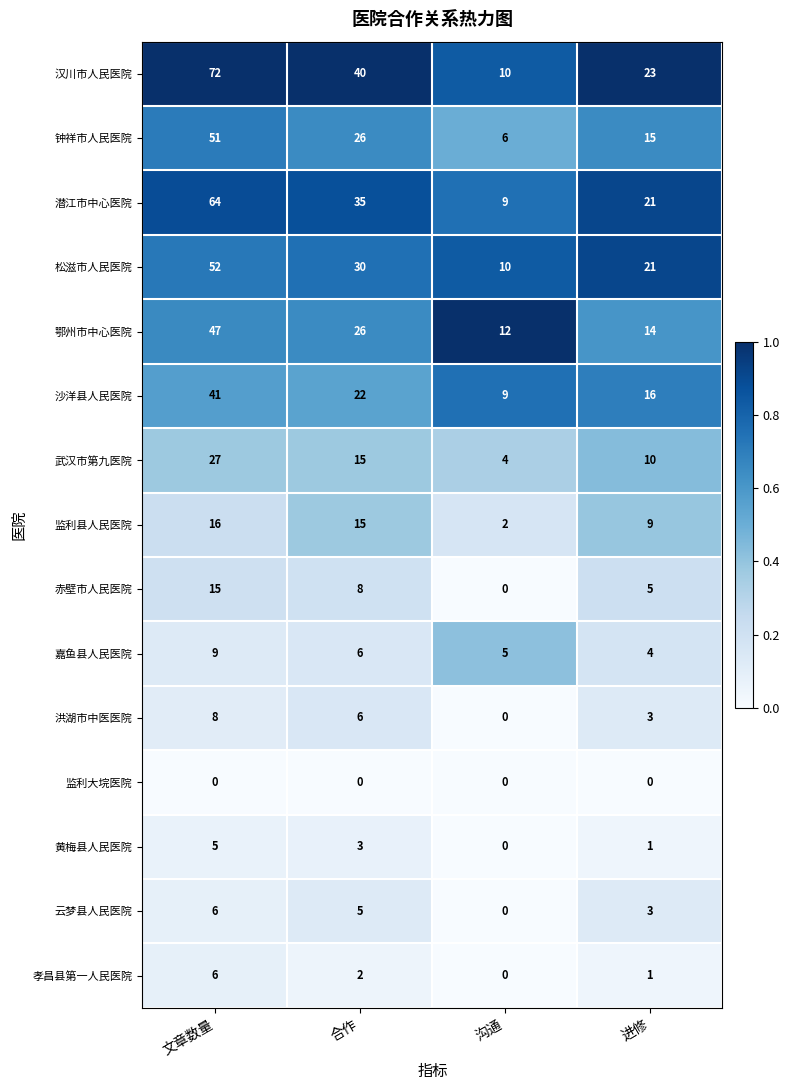

Which series changed the most between 文章数量 and 进修?

汉川市人民医院